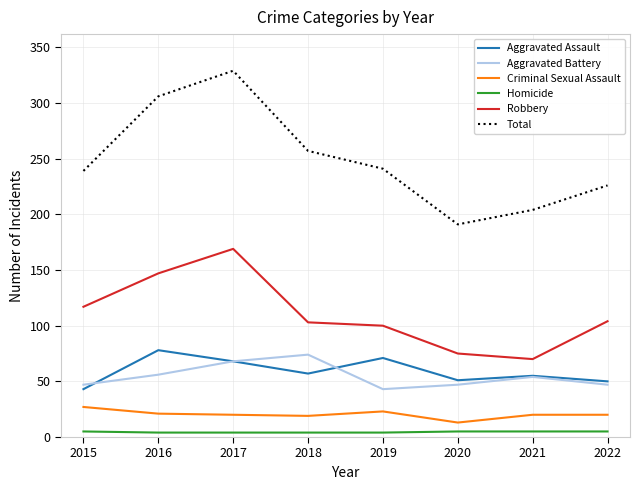

True or false: Homicide has a value of 5 at 2020.

True